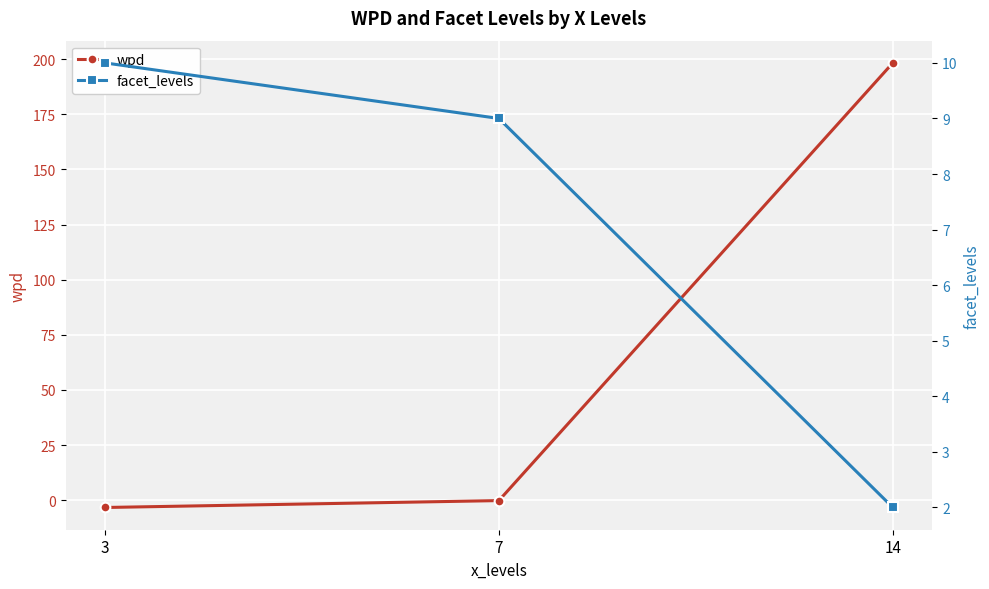

At which label is wpd closest to 97?

7